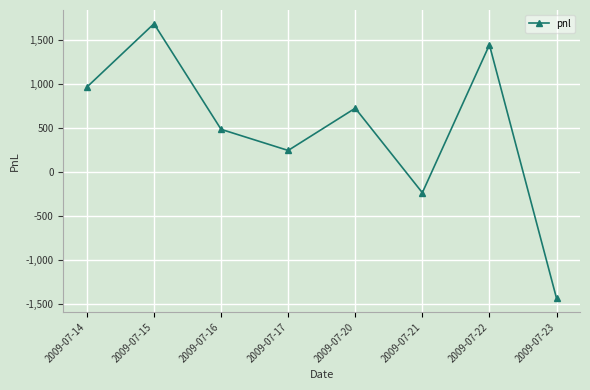

True or false: the data shows 182 at 2009-07-20.

False